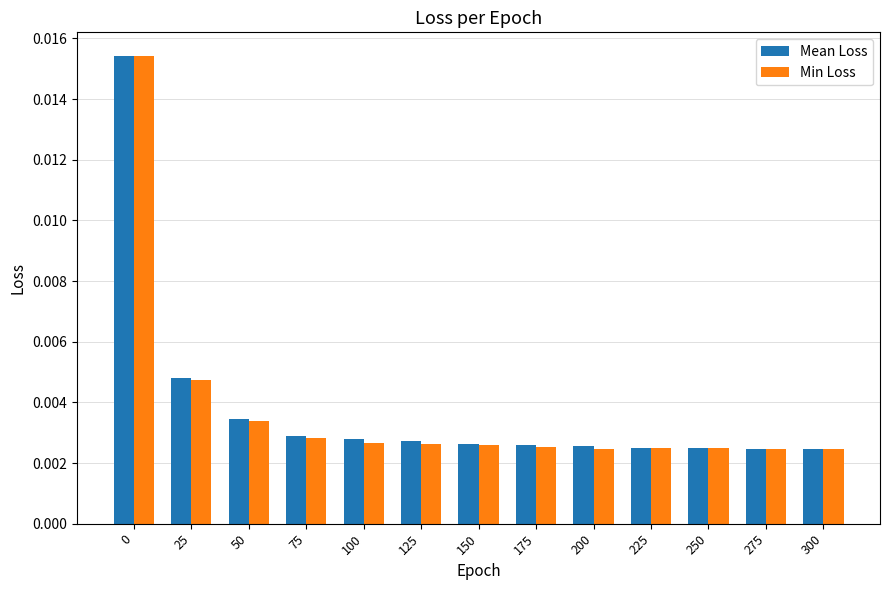

Which series changed the most between 0 and 200?

Min Loss